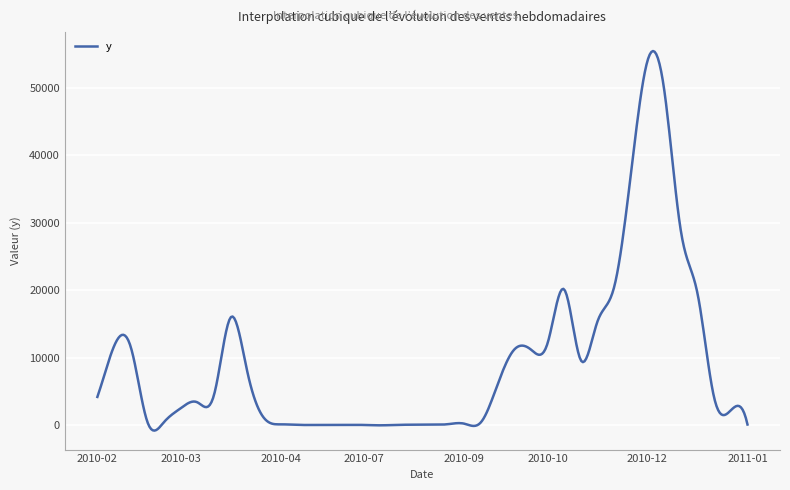

What is the greatest value displayed?

55465.7